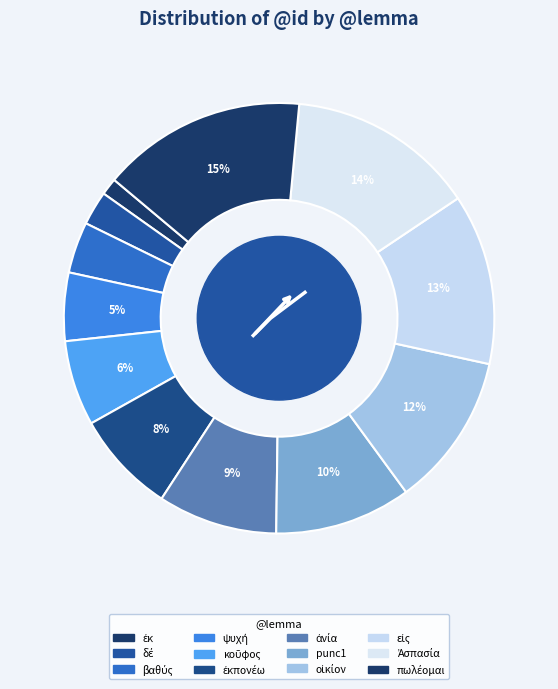

Count the number of slices in the pie.

12